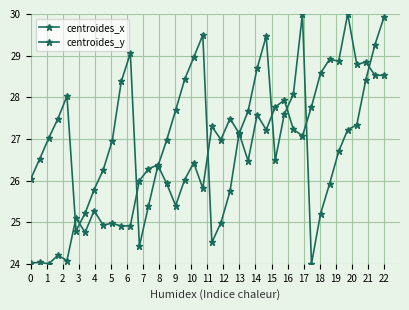

What is the average value of the centroides_y series?

26.6